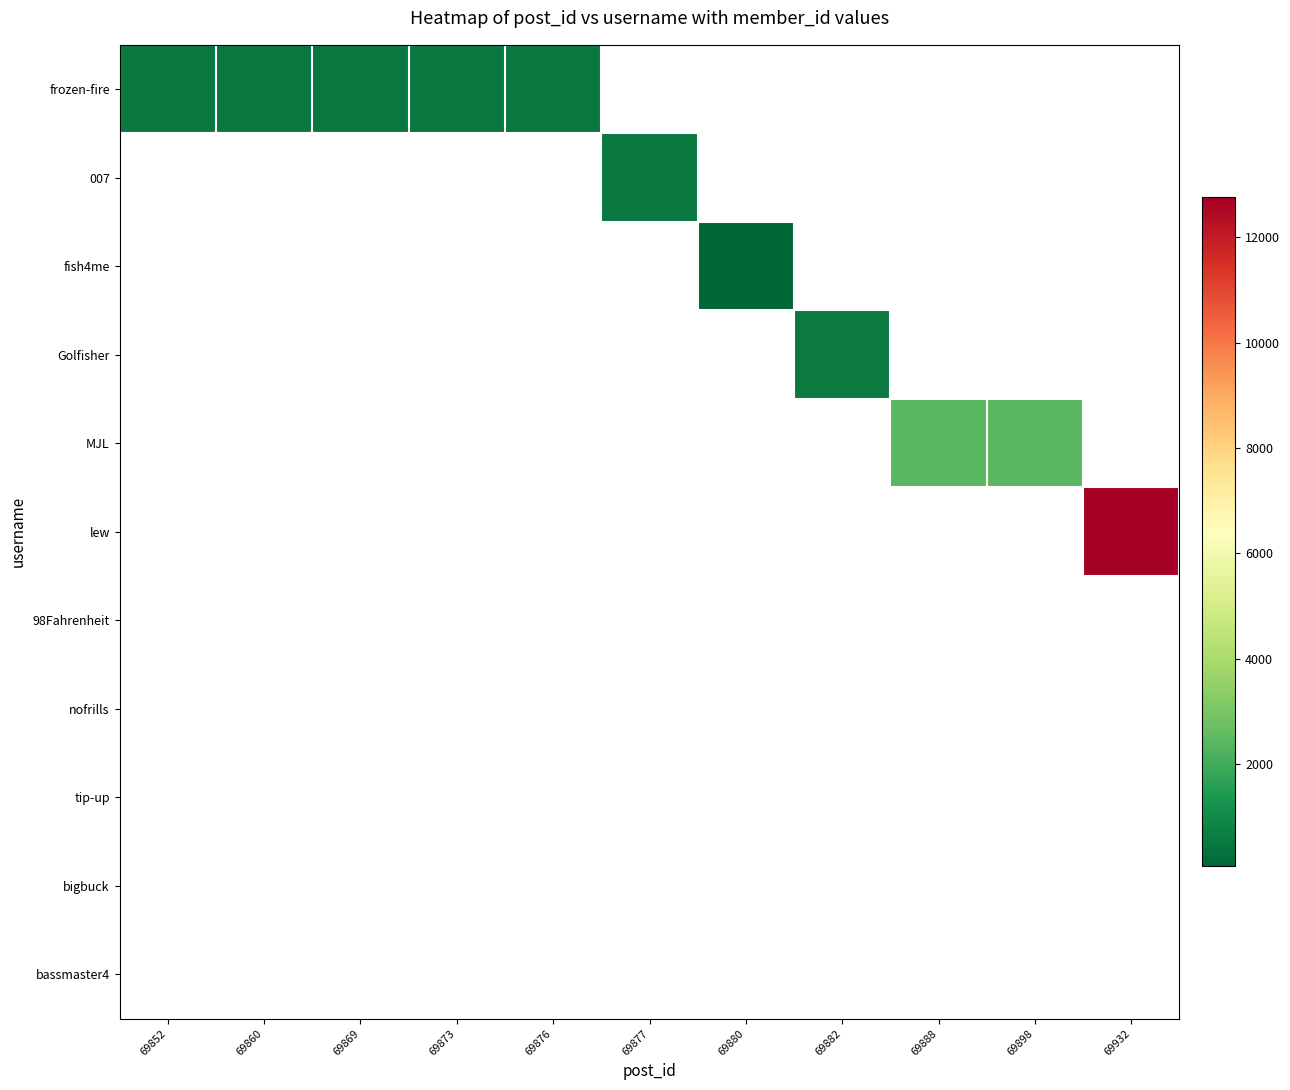

Is the value of fish4me at 69932 greater than the value of bassmaster4 at 69860?

No